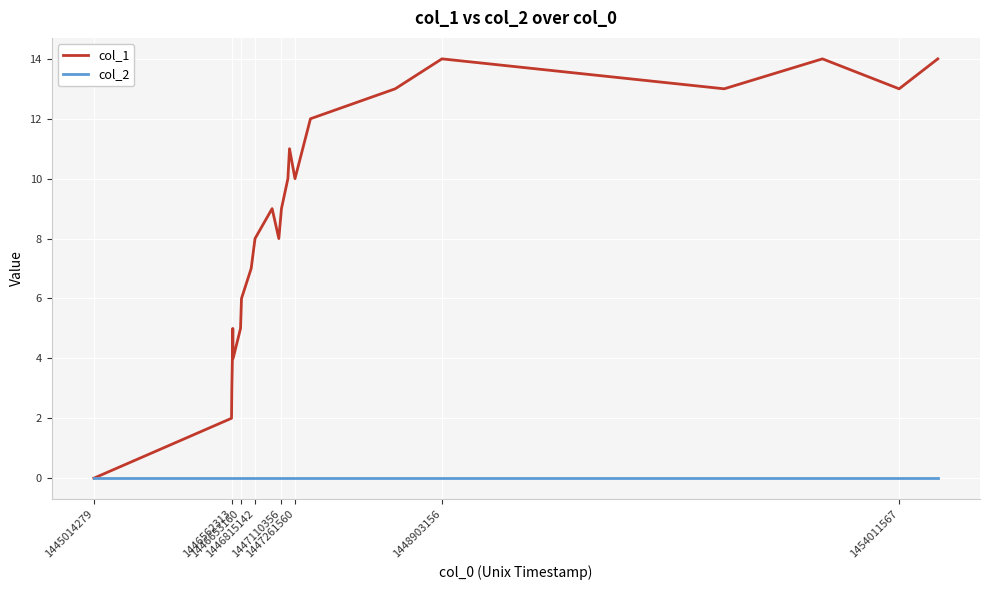

Rank the series by their average value, from highest to lowest.

col_1, col_2